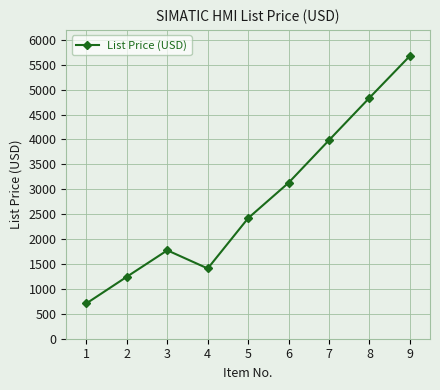

Where is the first local minimum?

4